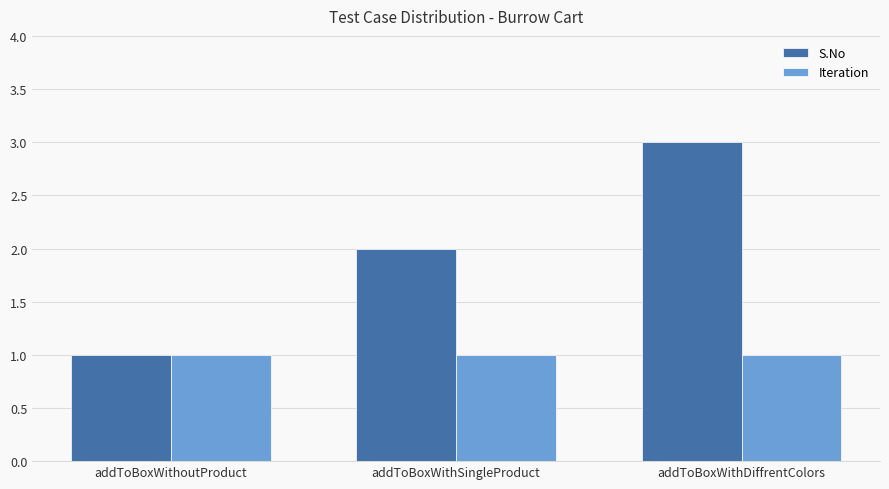

What is the label of the 2nd bar from the right?

addToBoxWithSingleProduct